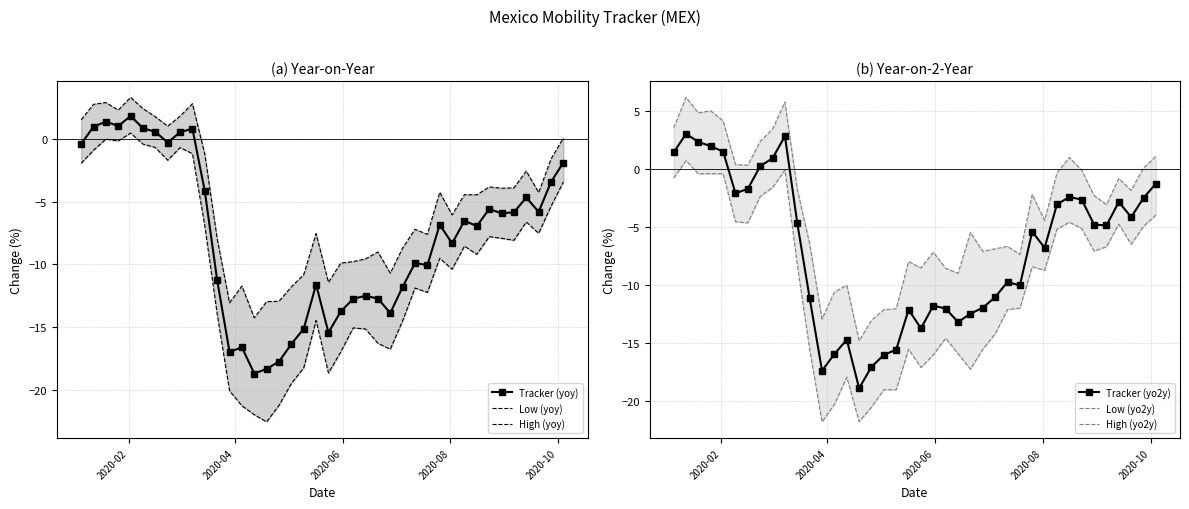

True or false: Tracker (yoy) has more than 2 interior local peaks.

True